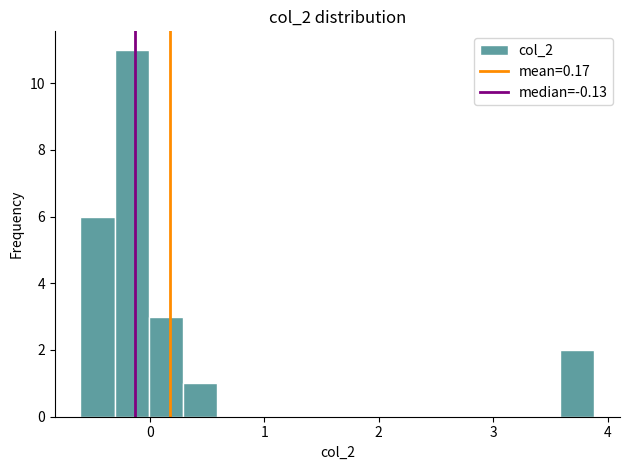

Read against the x-axis, roughly where is the centre of the tallest bar?

-0.2